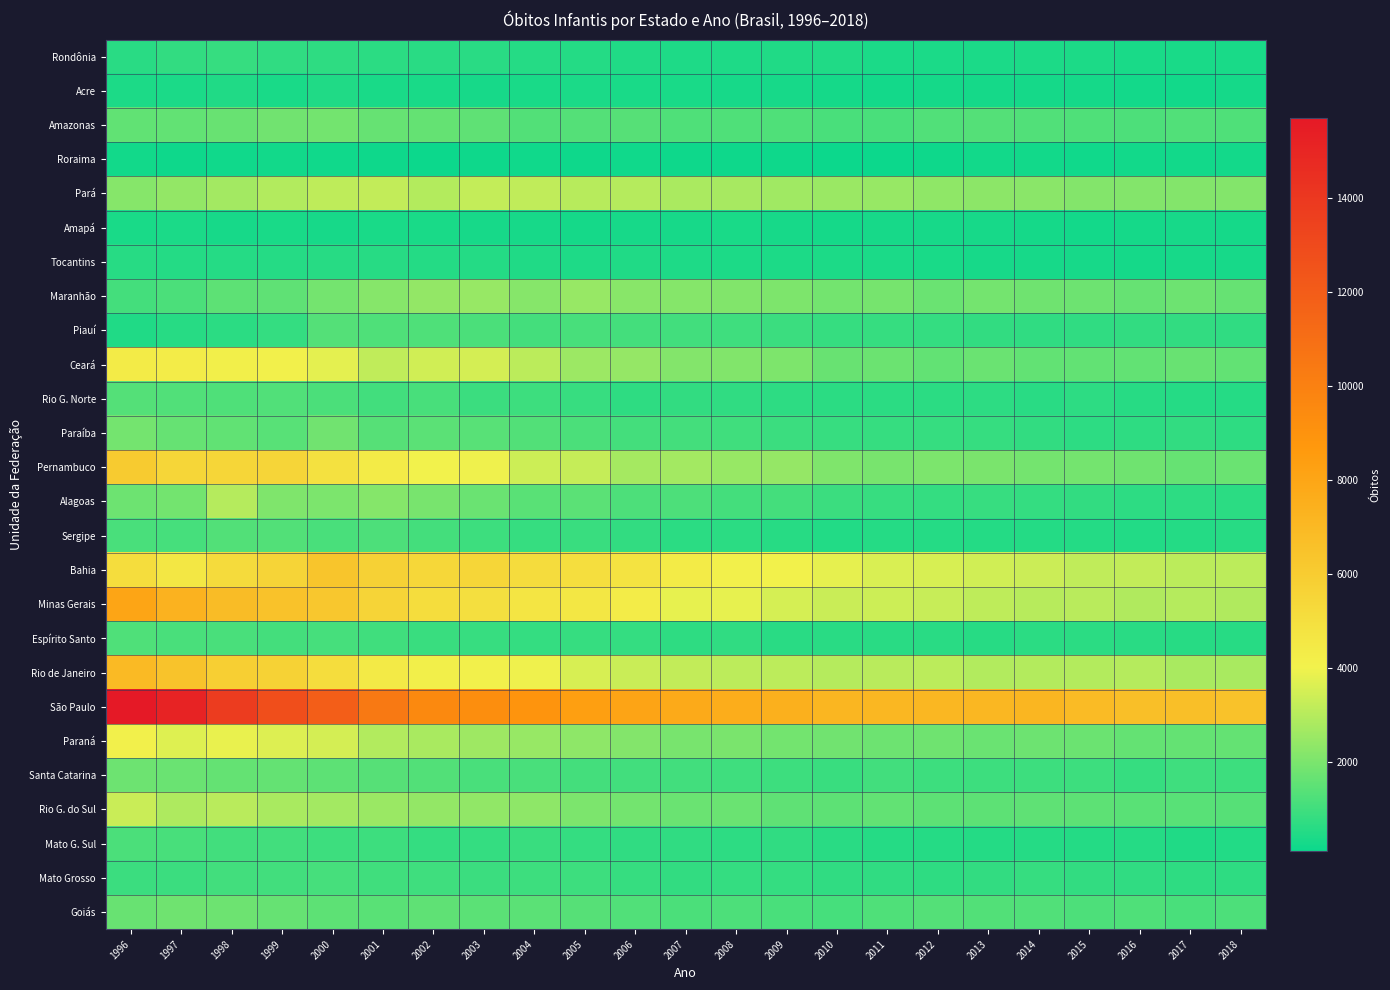

What is the spread (max minus min) of values at 2012?

6943